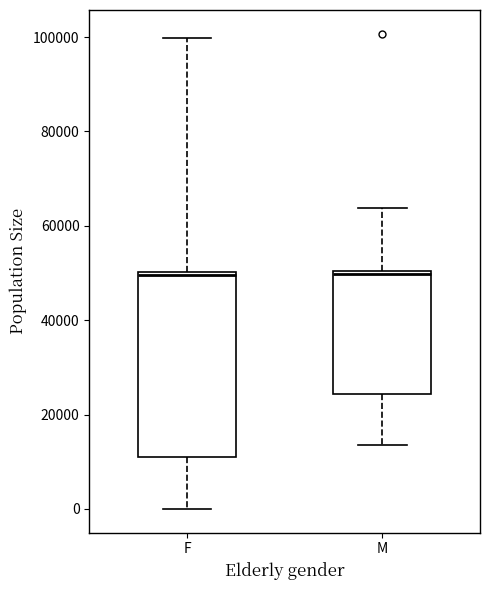

Reading left to right, read every box against the y-axis: the position of its median line, the range the box covers, and the ends of its whiskers. The values are not printed on the chart, so give them approximately, as read against the axis.

F: median 50000, box 10000 to 50000, whiskers 0 to 100000
M: median 50000, box 24000 to 50000, whiskers 14000 to 64000